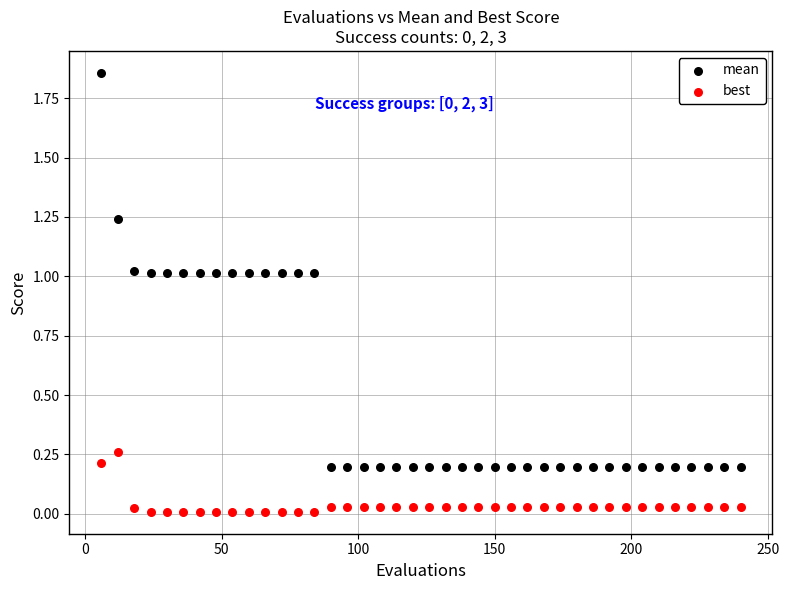

Across all data points, what is the range of Y values (max minus min)?

1.8